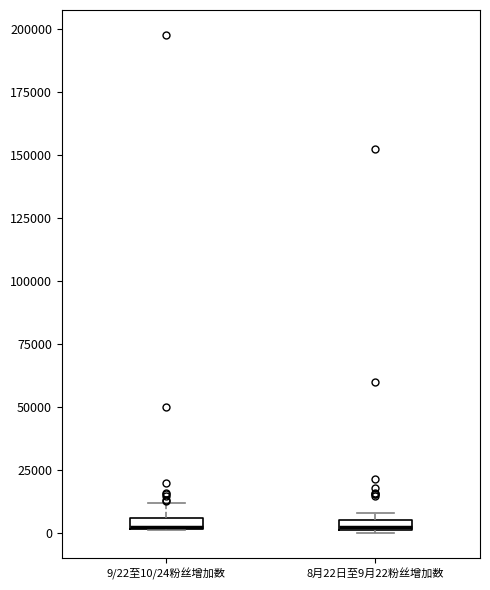

Where is the lower edge of the box for 8月22日至9月22粉丝增加数 on the y-axis? The values are not printed on the chart, so give them approximately, as read against the axis.

0